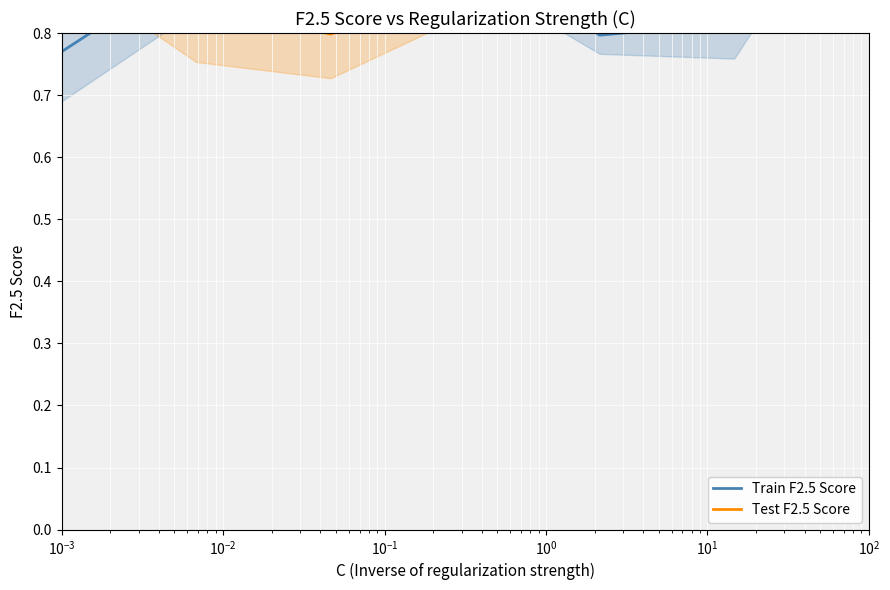

True or false: Train F2.5 Score has a value of 0.8 at $\mathdefault{10^{1}}$.

True